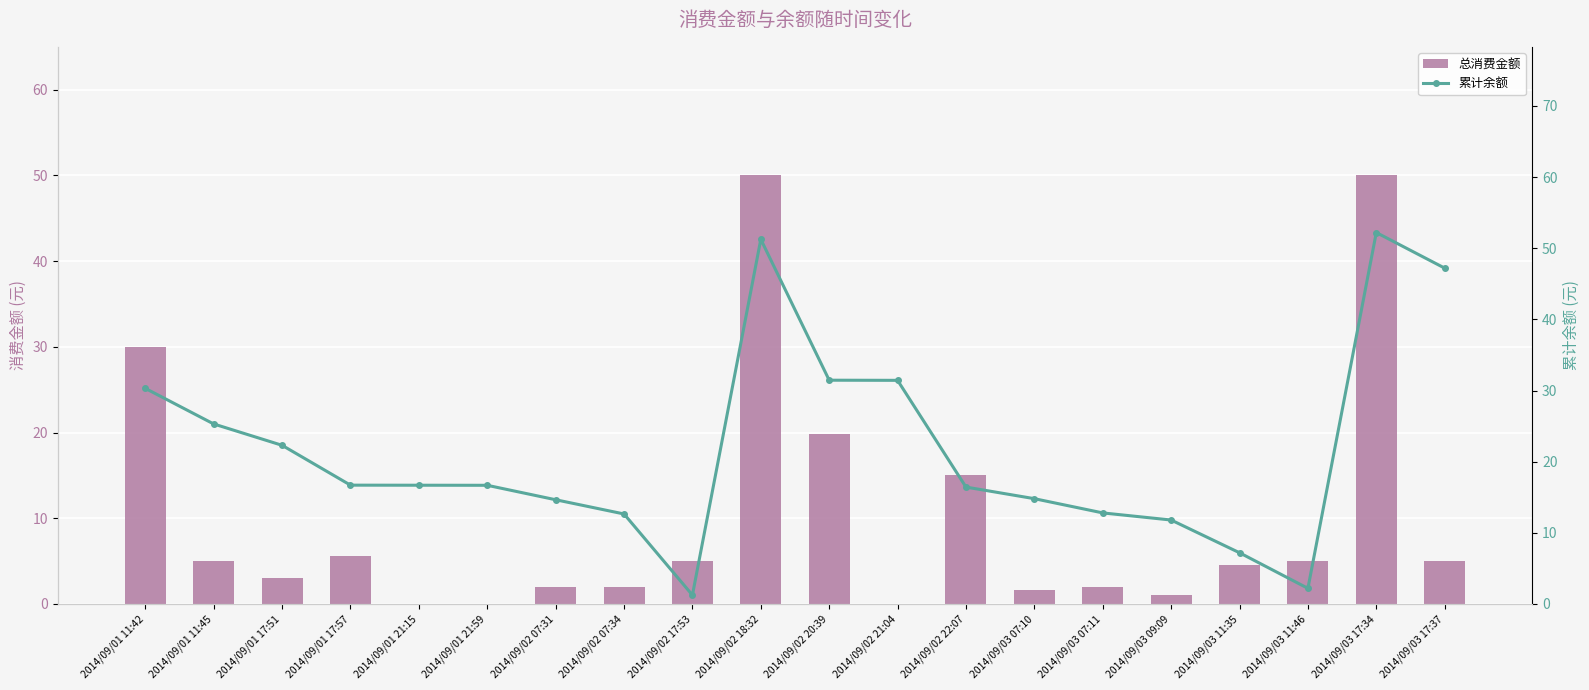

Does the chart contain any negative values?

No